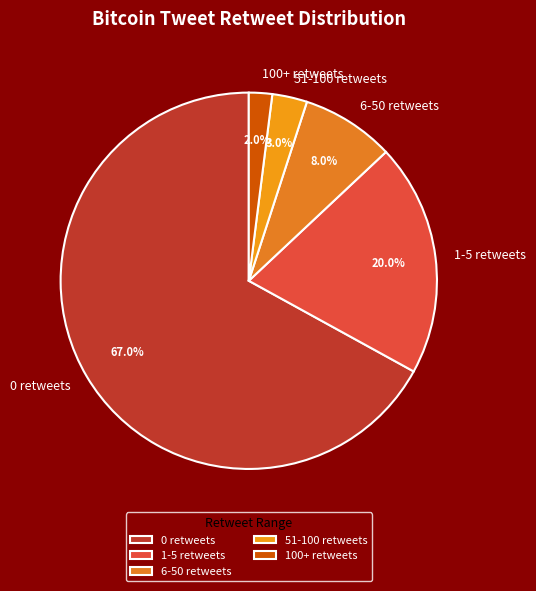

What is the smallest slice in the pie chart?

100+ retweets